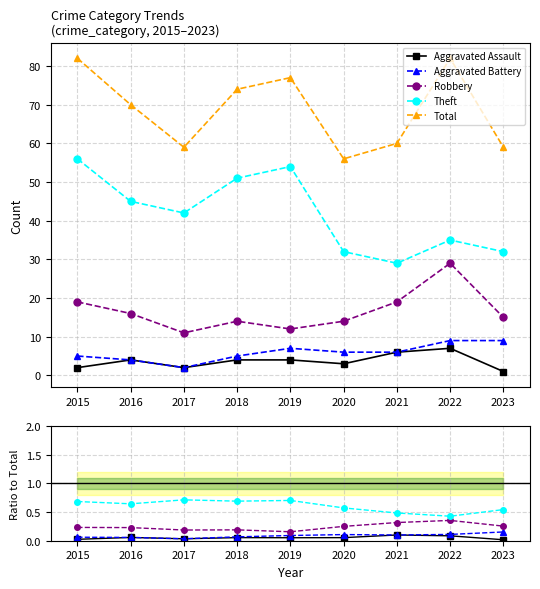

What is the approximate value of Total at 2019?

77.0